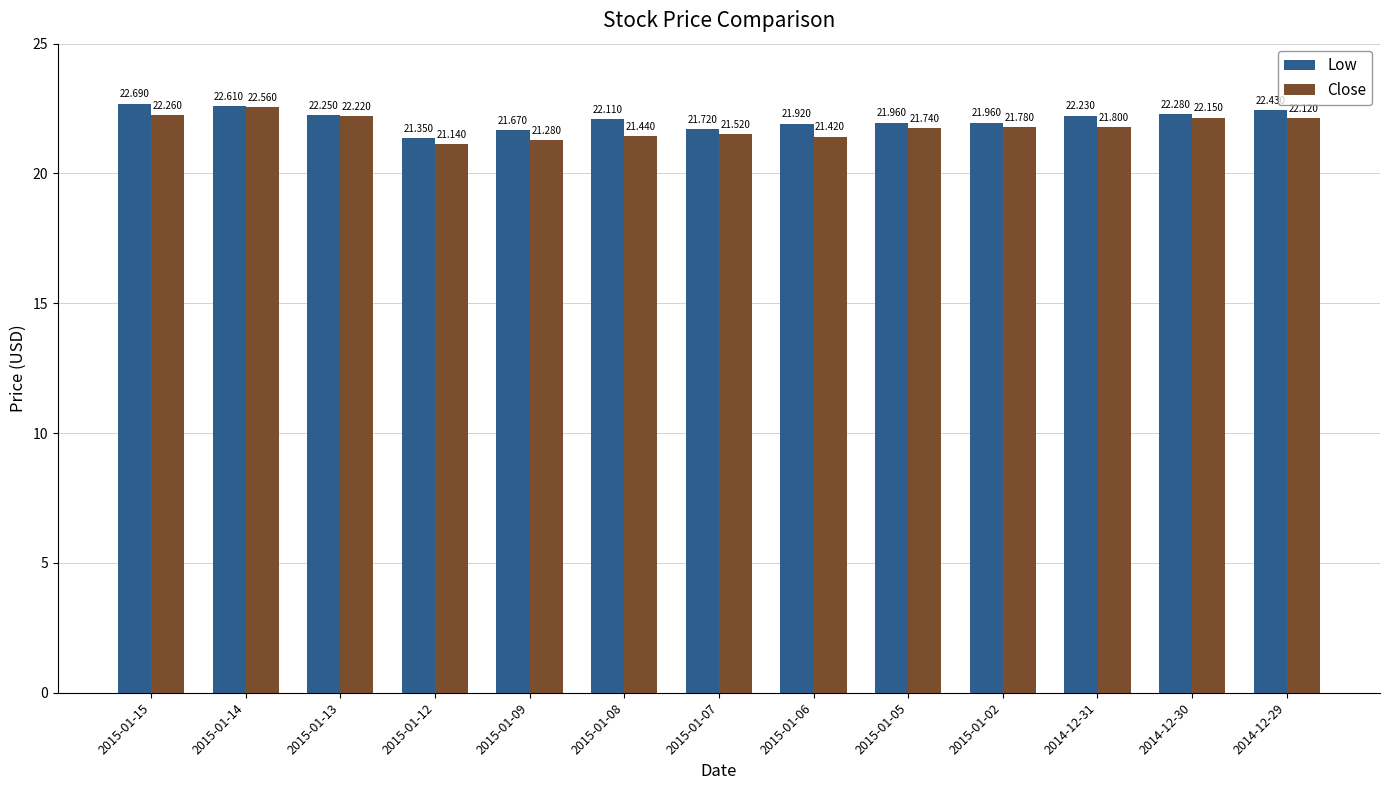

List the labels in order of Close value, smallest first.

2015-01-12, 2015-01-09, 2015-01-06, 2015-01-08, 2015-01-07, 2015-01-05, 2015-01-02, 2014-12-31, 2014-12-29, 2014-12-30, 2015-01-13, 2015-01-15, 2015-01-14